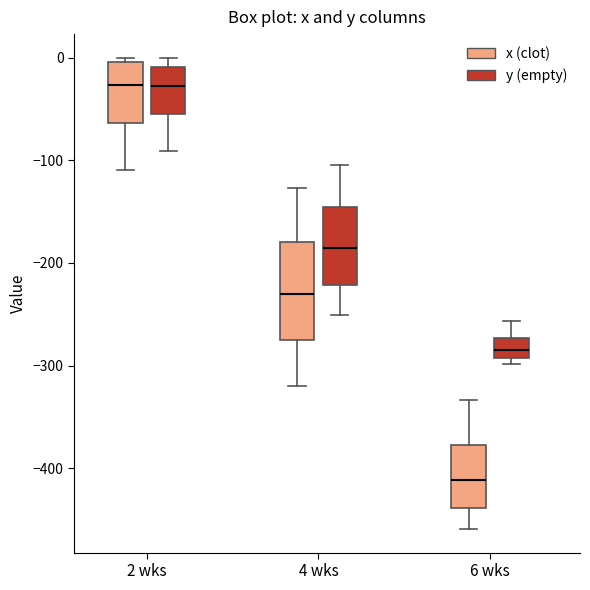

Where is the lower edge of the box for 4 wks (x (clot)) on the y-axis? The values are not printed on the chart, so give them approximately, as read against the axis.

-270